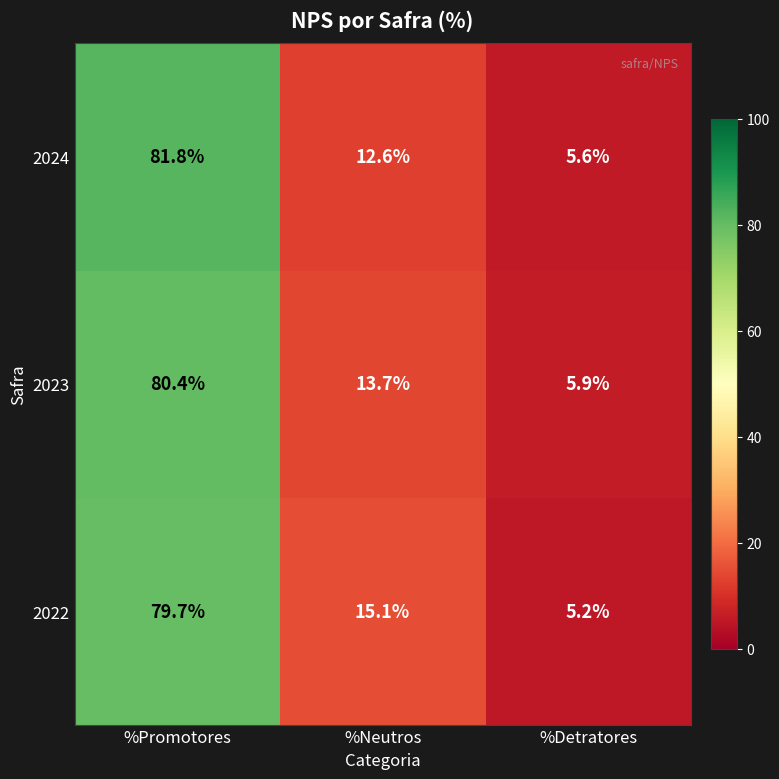

What is the sum of the 2022 values at %Neutros and %Detratores?

20.3